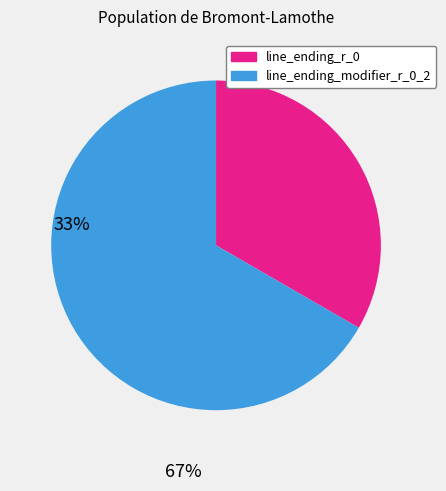

Is it true that line_ending_r_0 is 24% of the pie?

False